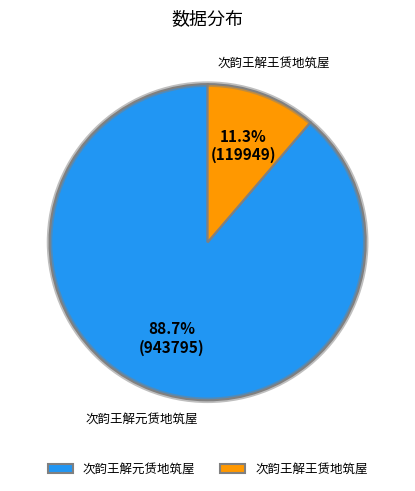

Which slice is the largest?

次韵王解元赁地筑屋